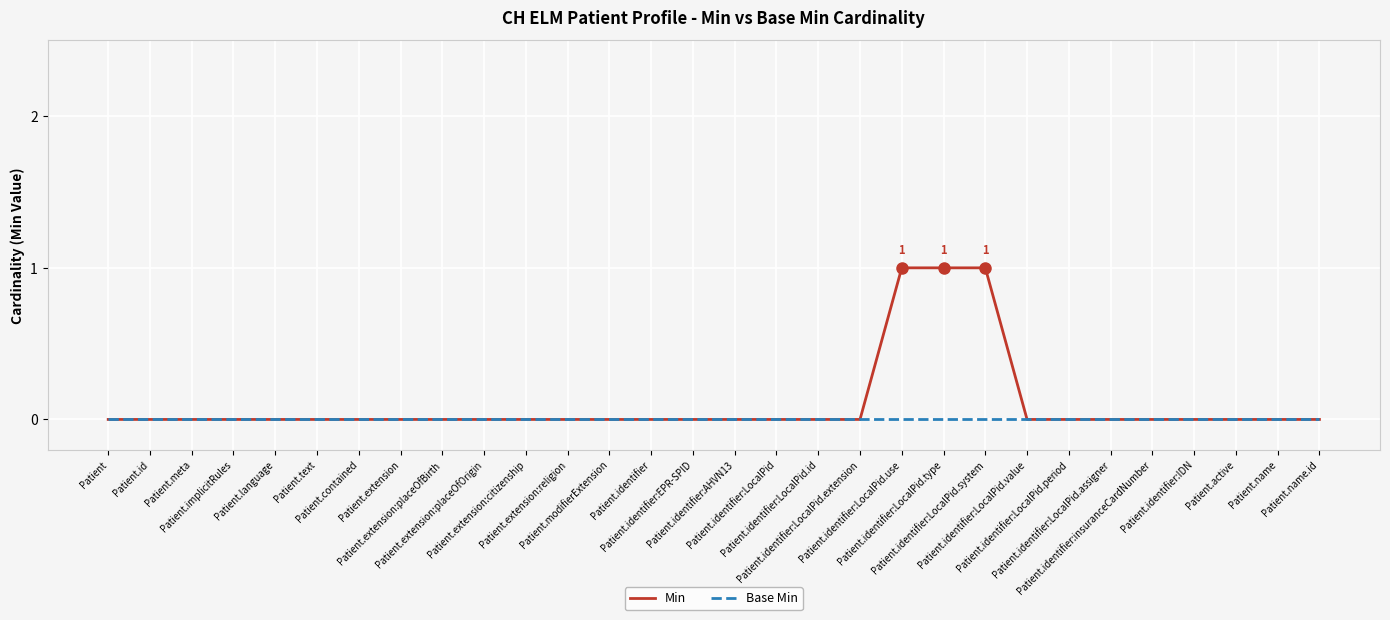

List the series in order of their peak value, lowest first.

Base Min, Min